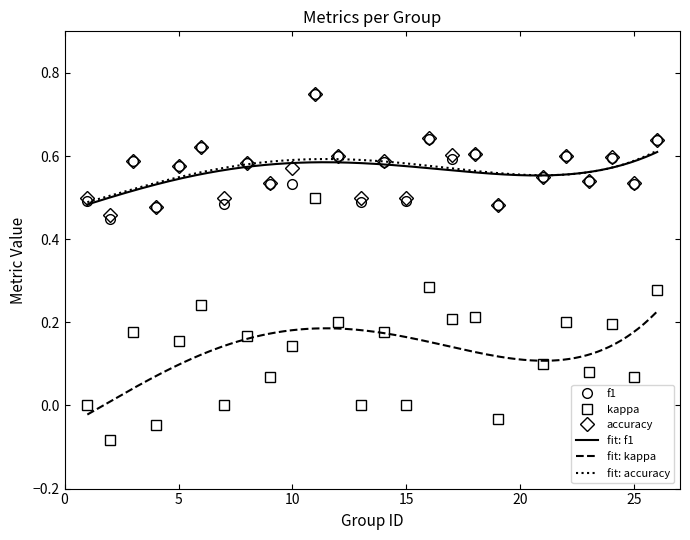

Reading left to right, extract all data points from this chart.

f1: 1=0.5	2=0.4	3=0.6	4=0.5	5=0.6	6=0.6	7=0.5	8=0.6	9=0.5	10=0.5	11=0.8	12=0.6	13=0.5	14=0.6	15=0.5	16=0.6	17=0.6	18=0.6	19=0.5	21=0.5	22=0.6	23=0.5	24=0.6	25=0.5	26=0.6
kappa: 1=0.0	2=-0.1	3=0.2	4=-0.0	5=0.2	6=0.2	7=0.0	8=0.2	9=0.1	10=0.1	11=0.5	12=0.2	13=0.0	14=0.2	15=0.0	16=0.3	17=0.2	18=0.2	19=-0.0	21=0.1	22=0.2	23=0.1	24=0.2	25=0.1	26=0.3
accuracy: 1=0.5	2=0.5	3=0.6	4=0.5	5=0.6	6=0.6	7=0.5	8=0.6	9=0.5	10=0.6	11=0.8	12=0.6	13=0.5	14=0.6	15=0.5	16=0.6	17=0.6	18=0.6	19=0.5	21=0.6	22=0.6	23=0.5	24=0.6	25=0.5	26=0.6